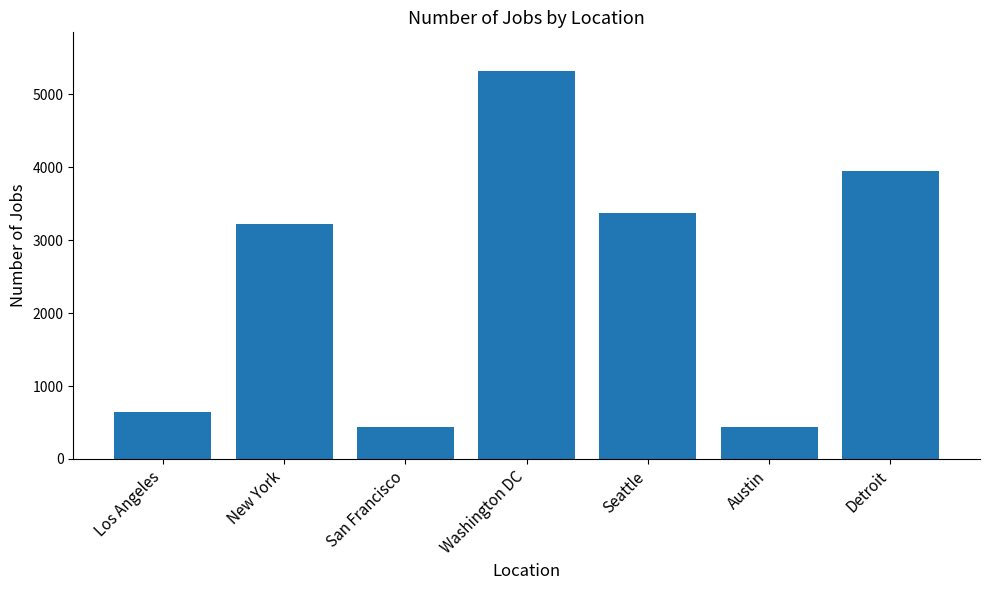

Which category has the highest value across all series?

Washington DC